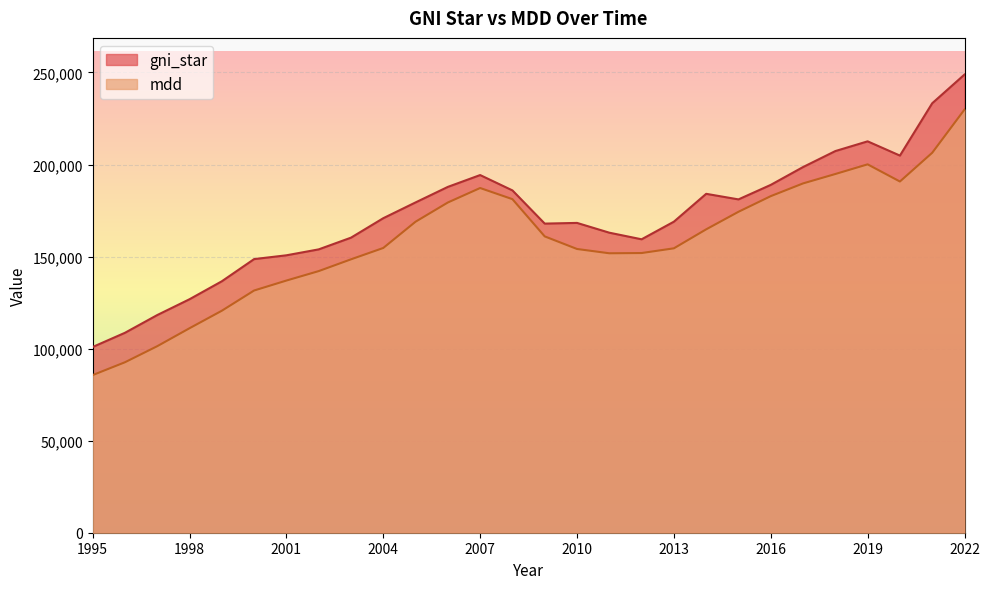

Reading right to left, extract all data points from this chart.

gni_star: 2022=248880	2021=233281	2020=204859	2019=212597	2018=207312	2017=198627	2016=188945	2015=181062	2014=184089	2013=168957	2012=159390	2011=162978	2010=168291	2009=167911	2008=185944	2007=194281	2006=187856	2005=179419	2004=170847	2003=160271	2002=153913	2001=150694	2000=148633	1999=136584	1998=126830	1997=118235	1996=108600	1995=100888
mdd: 2022=229866	2021=206386	2020=190774	2019=200101	2018=194852	2017=189742	2016=182828	2015=174328	2014=164797	2013=154487	2012=151925	2011=151794	2010=154127	2009=160962	2008=181191	2007=187243	2006=179379	2005=168939	2004=154675	2003=148503	2002=142110	2001=136975	2000=131569	1999=120581	1998=111076	1997=101320	1996=92592	1995=85622